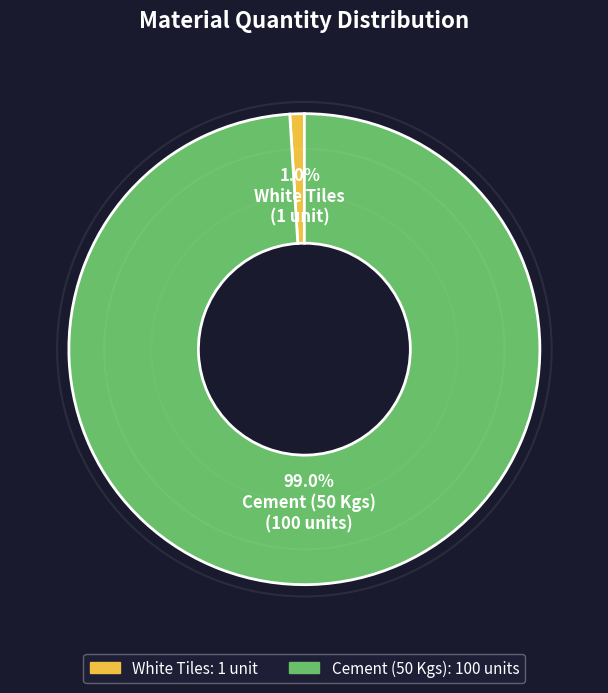

How many slices are in this pie chart?

2